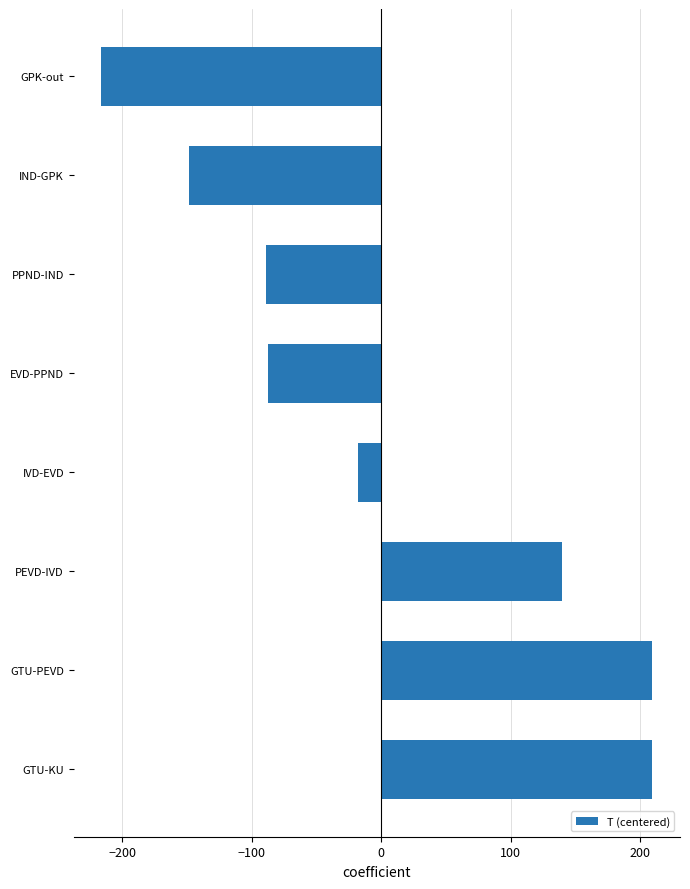

What is the difference between the maximum and minimum values?

425.9